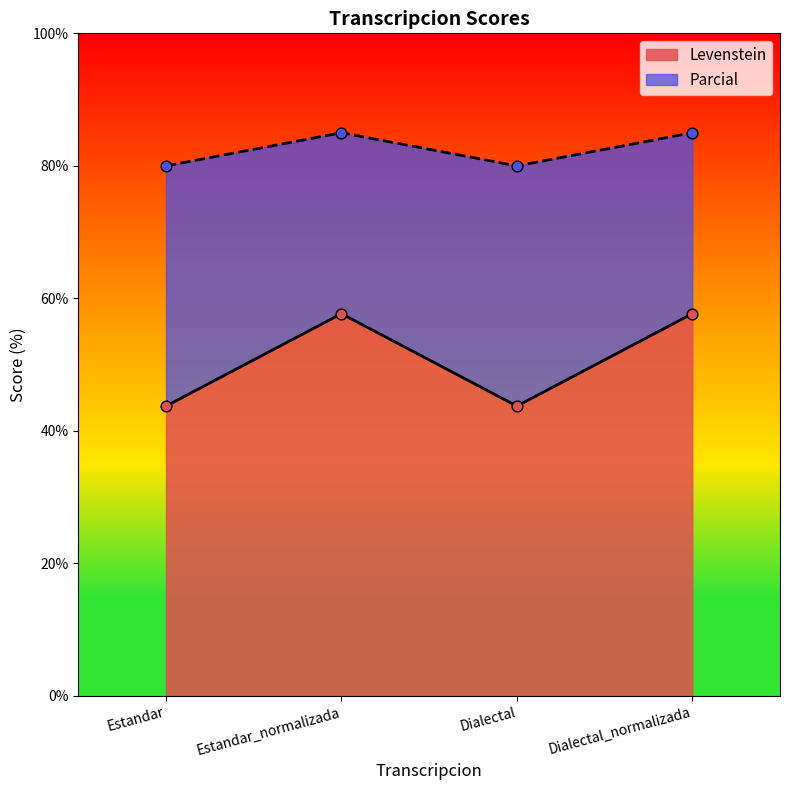

At how many categories does at least one series exceed 82?

2